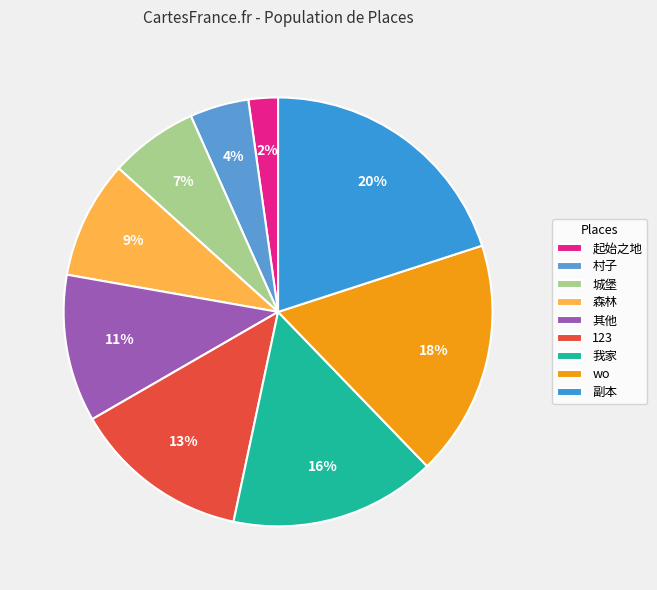

Which slice is the largest?

副本